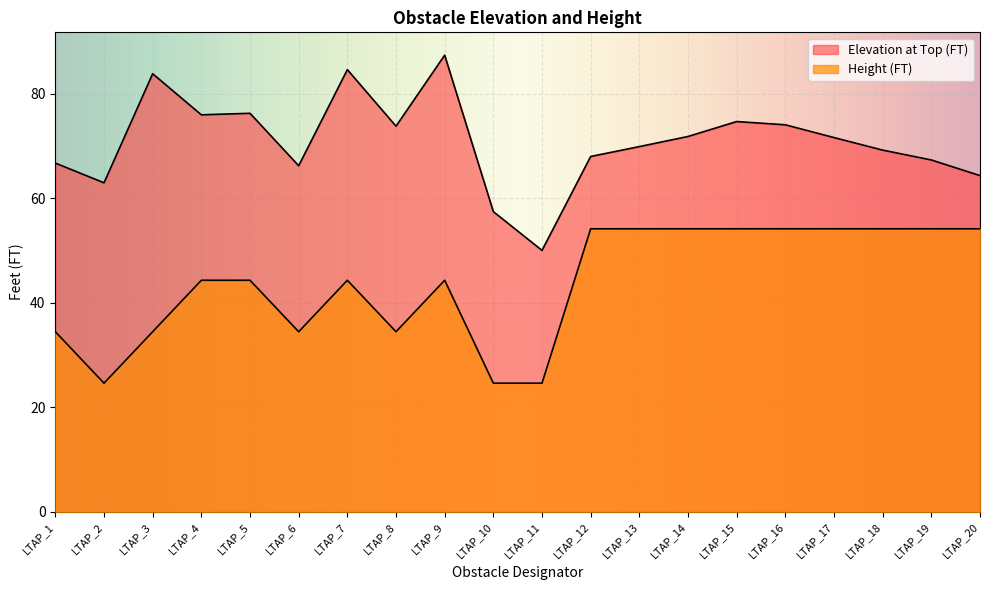

Rank the series by their maximum value, from lowest to highest.

Height (FT), Elevation at Top (FT)